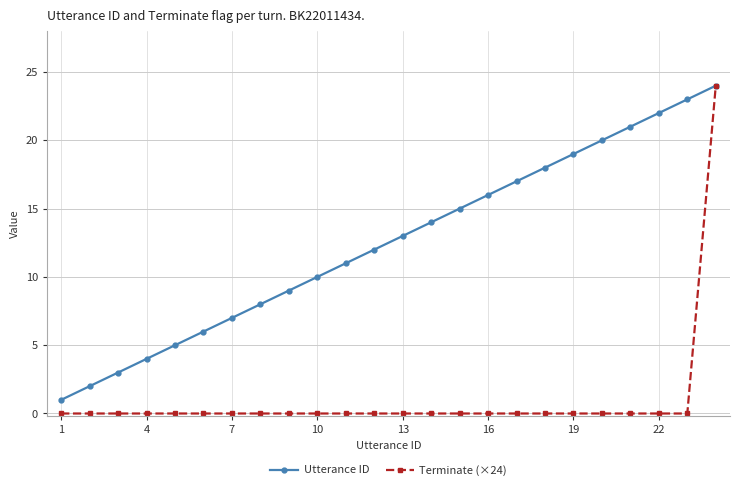

Which series has the largest range (max minus min)?

Terminate (×24)